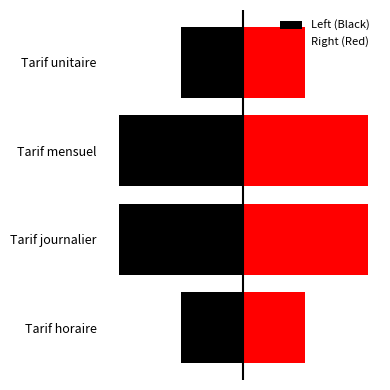

The Right (Red) series shows 3 at Tarif horaire. True or false?

False